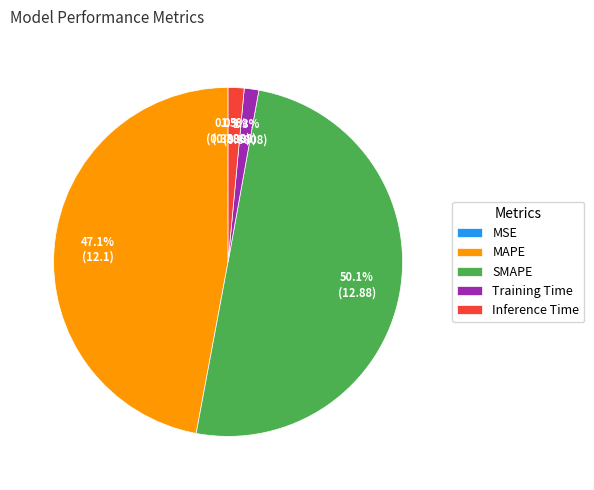

Which category accounts for the majority?

SMAPE